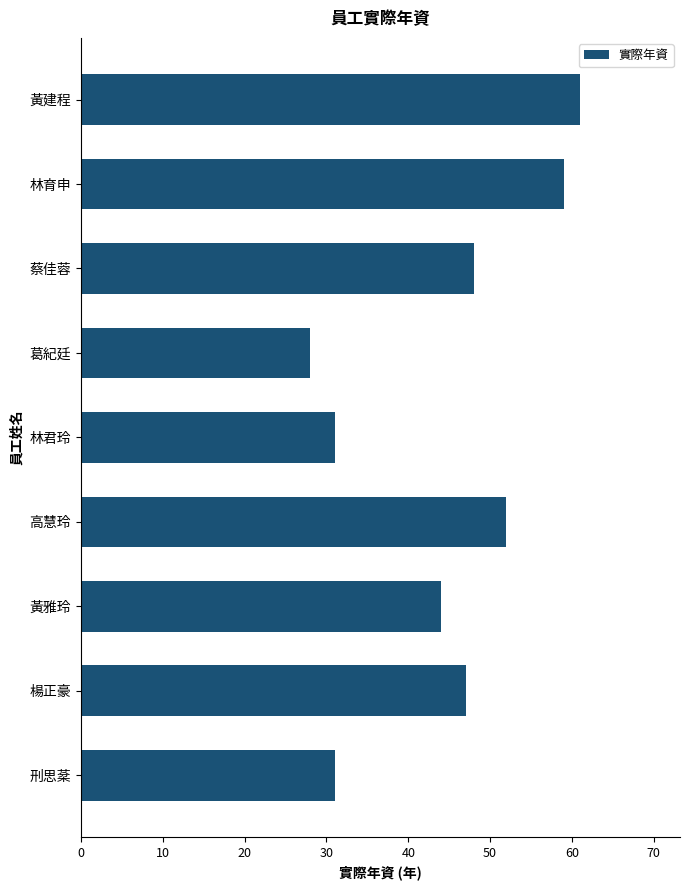

What is the change in value from 高慧玲 to 林君玲?

-21